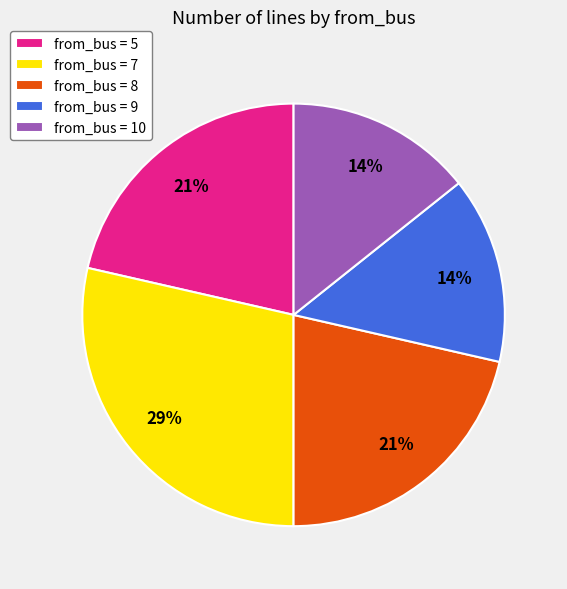

Which slice is the largest?

from_bus = 7